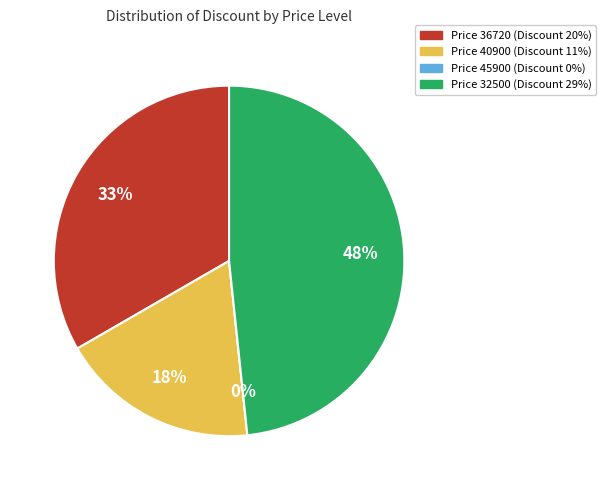

What percentage is the 40900 slice, to the nearest percent?

18%